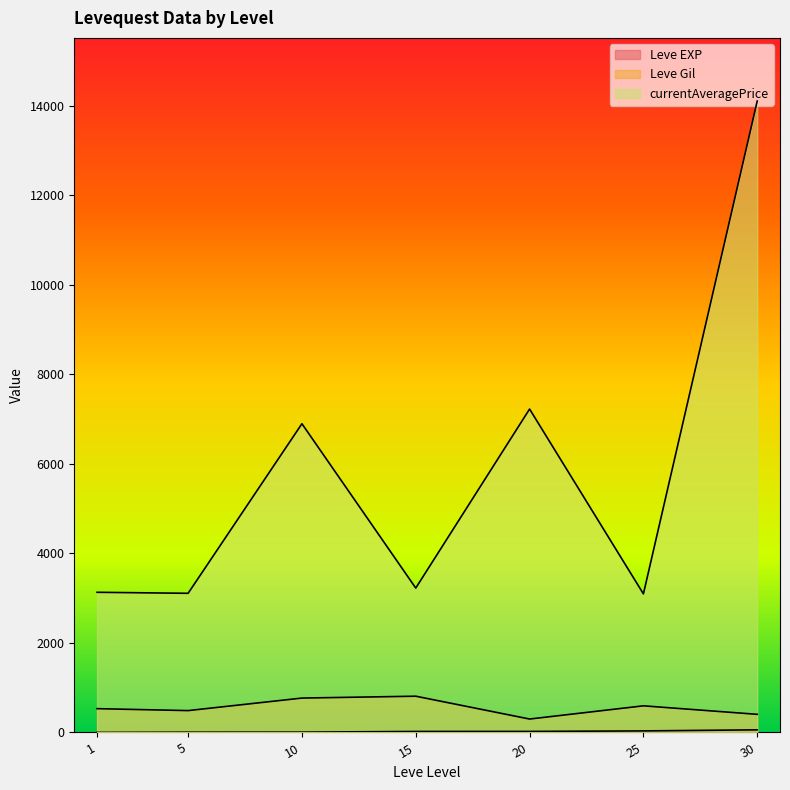

How many distinct data groups are displayed?

3